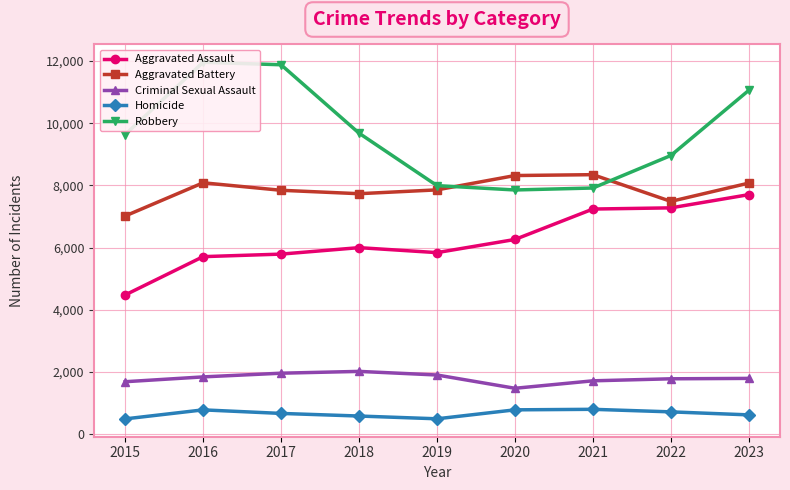

Is the value of Aggravated Assault at 2023 greater than the value of Aggravated Battery at 2022?

Yes